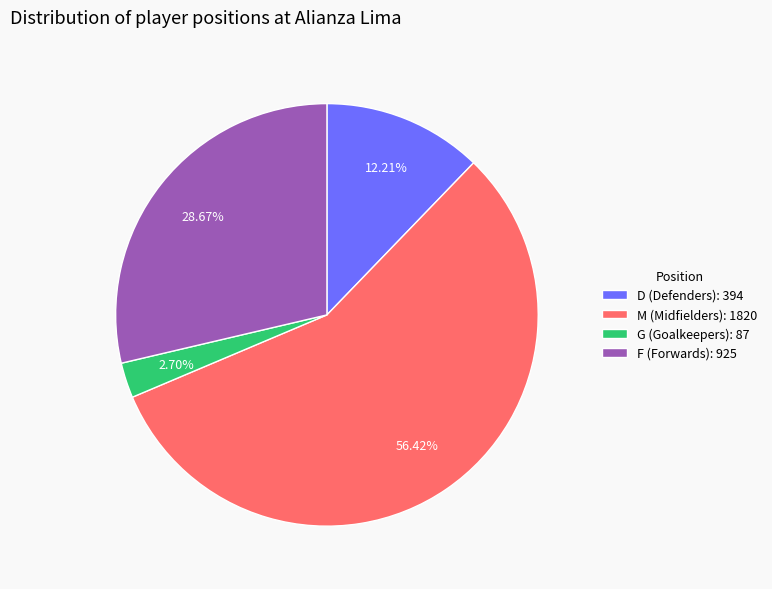

What is the ratio of the value at F to the value at G?

10.6